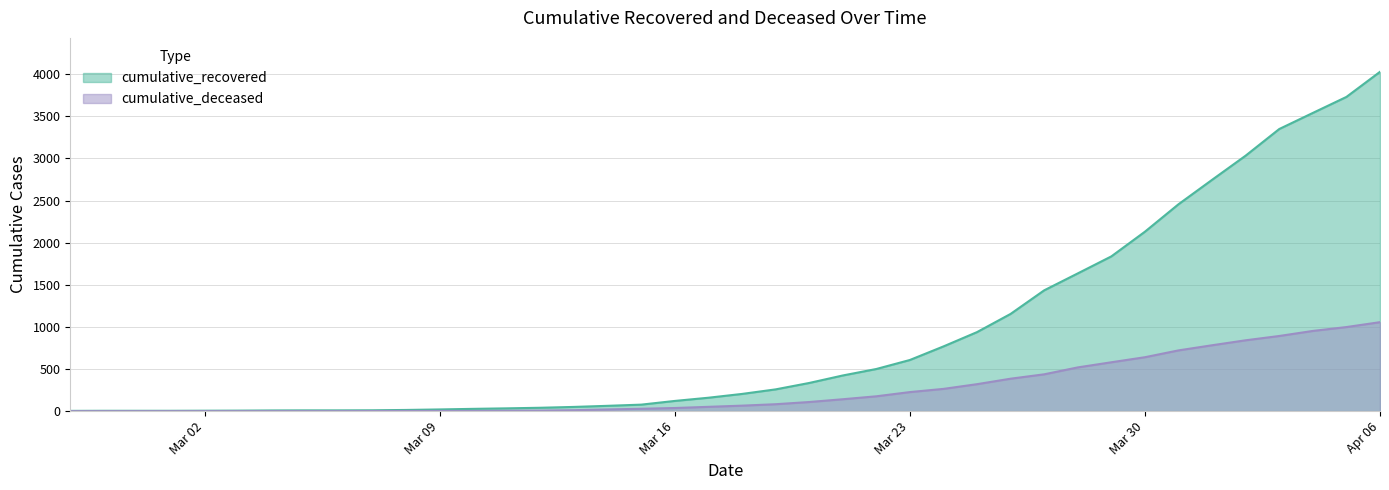

Which series has the widest spread of values?

cumulative_recovered